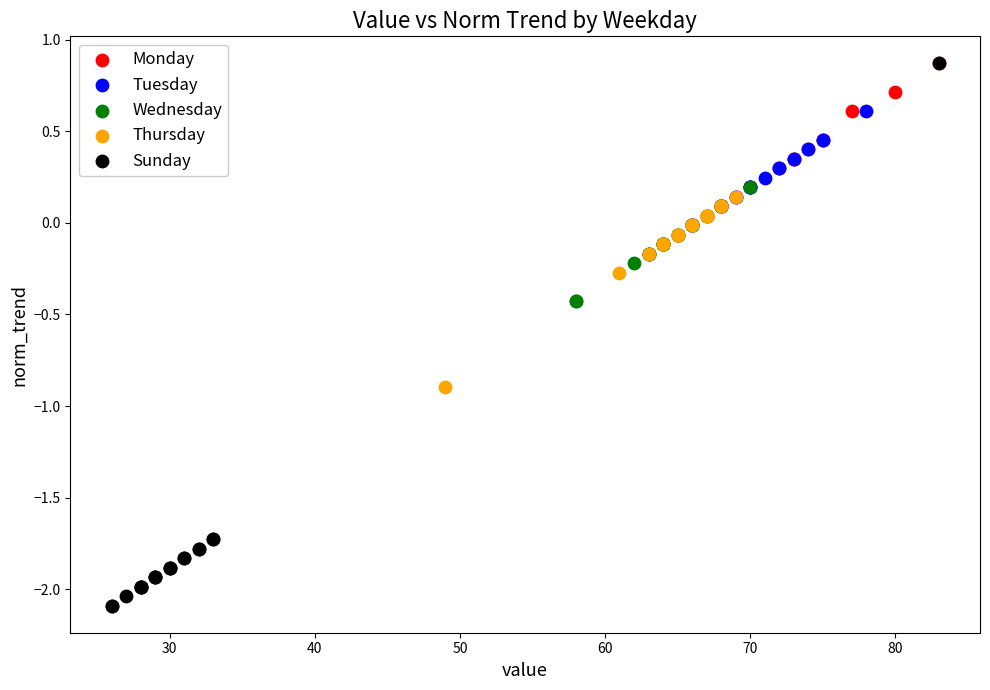

Which series has the largest Y range (max minus min)?

Sunday